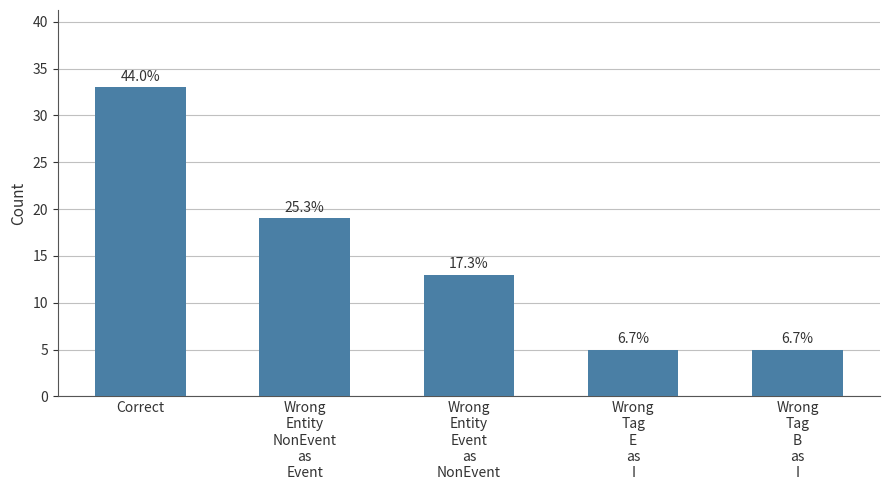

Are the bars grouped side by side (vs. stacked)?

No